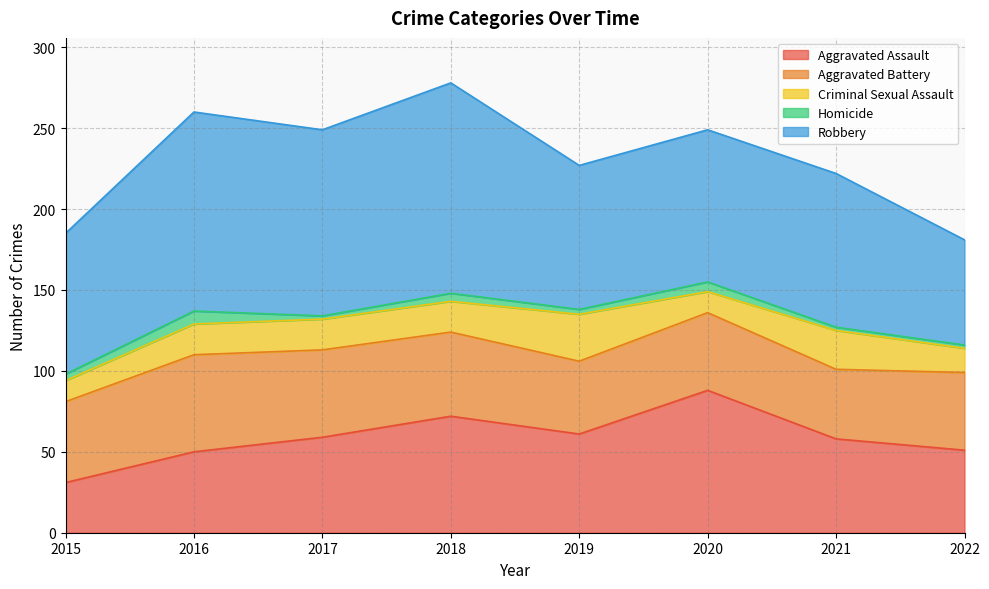

Reading right to left, what are all the values shown in this chart?

Aggravated Assault: 2022=51	2021=58	2020=88	2019=61	2018=72	2017=59	2016=50	2015=31
Aggravated Battery: 2022=48	2021=43	2020=48	2019=45	2018=52	2017=54	2016=60	2015=50
Criminal Sexual Assault: 2022=15	2021=24	2020=13	2019=29	2018=19	2017=19	2016=19	2015=13
Homicide: 2022=2	2021=2	2020=6	2019=3	2018=5	2017=2	2016=8	2015=4
Robbery: 2022=65	2021=95	2020=94	2019=89	2018=130	2017=115	2016=123	2015=87